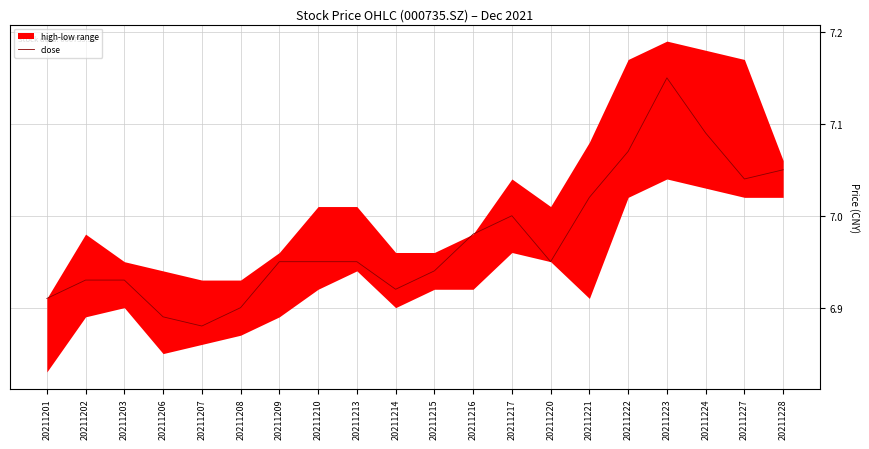

Where is the first local minimum?

20211207